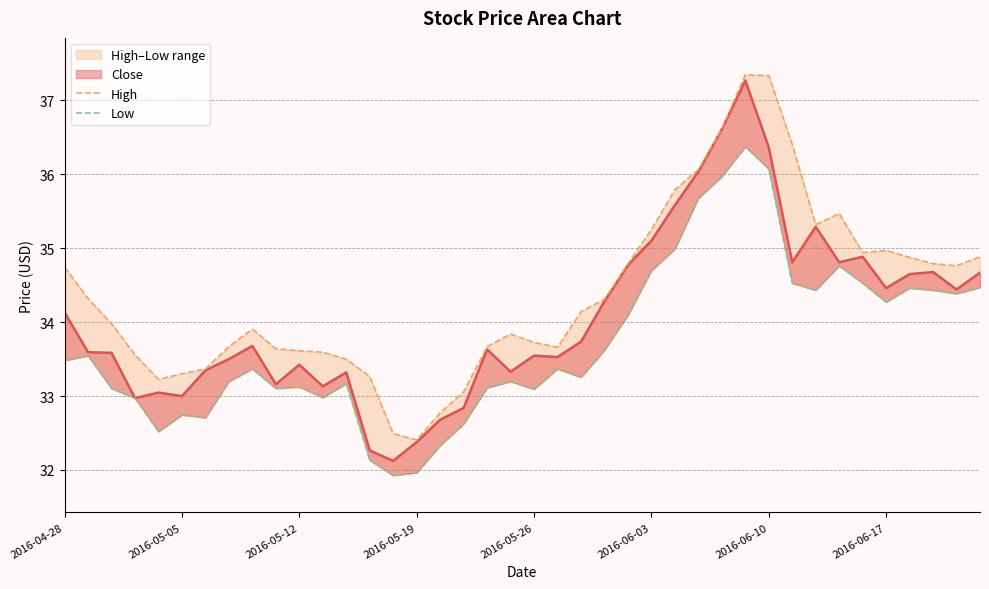

What is the difference between the second highest and second lowest values in the High series?

4.8